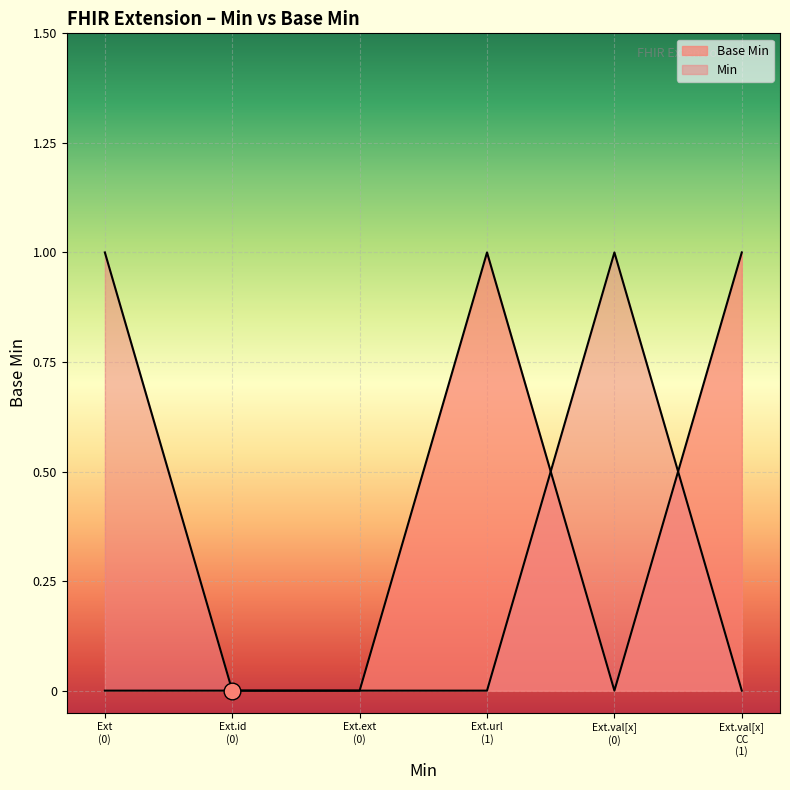

The chart shows a value of 0 at Ext.ext (0). True or false?

True